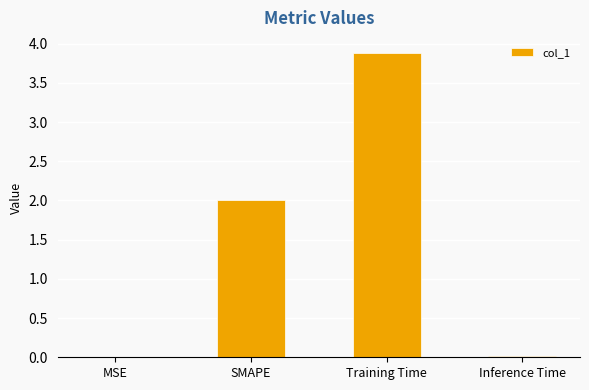

What is the sum of all values?

5.9